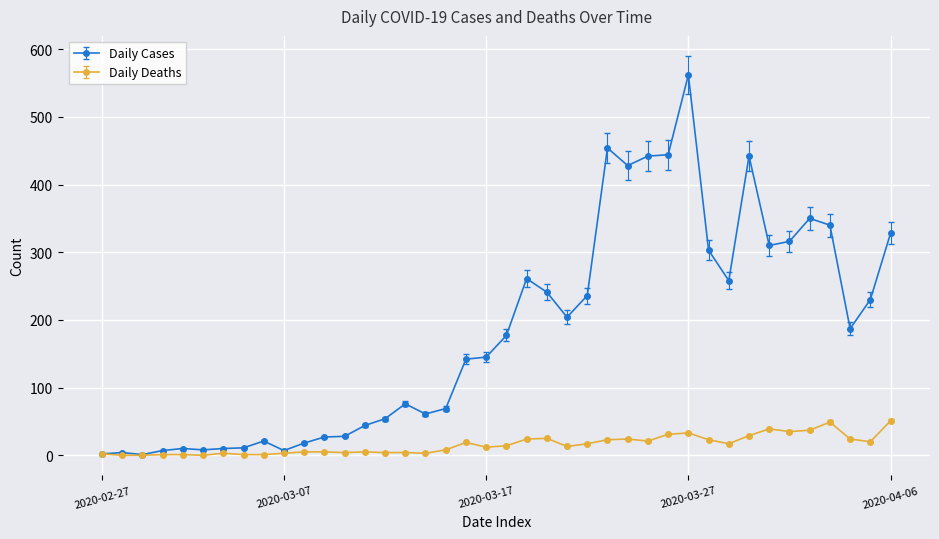

How many lines are shown in the chart?

2